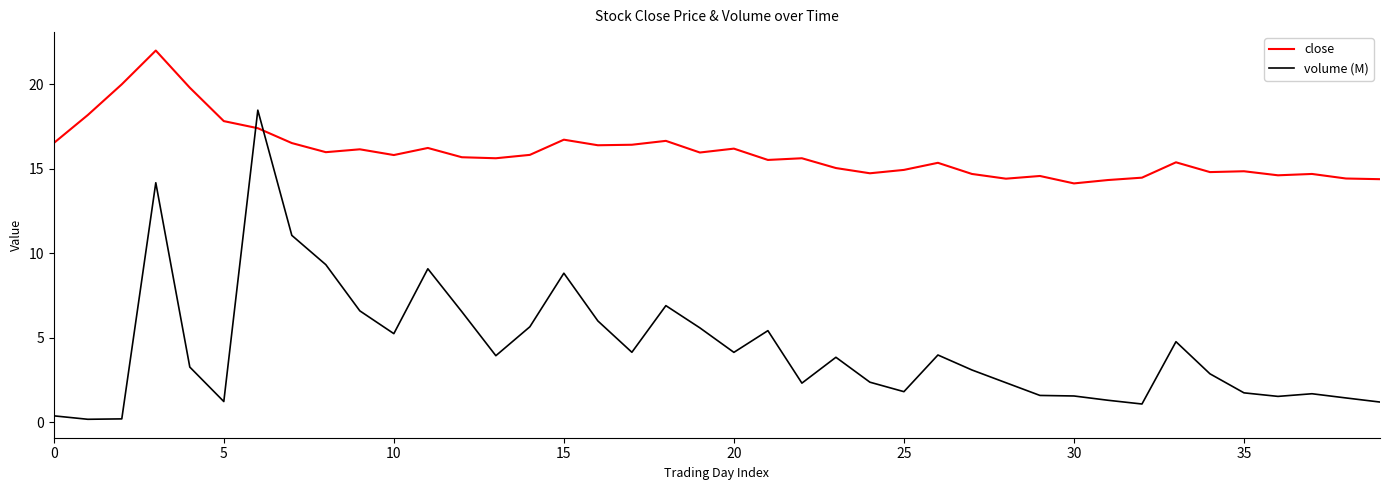

True or false: volume (M) and close intersect in this chart.

True